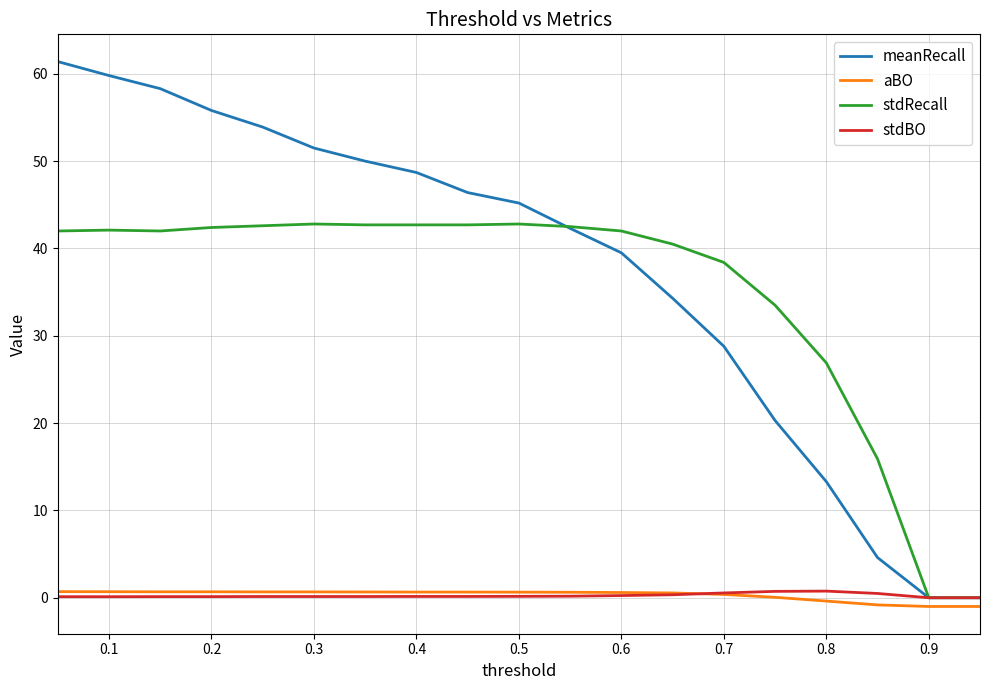

Which series has the largest range (max minus min)?

meanRecall